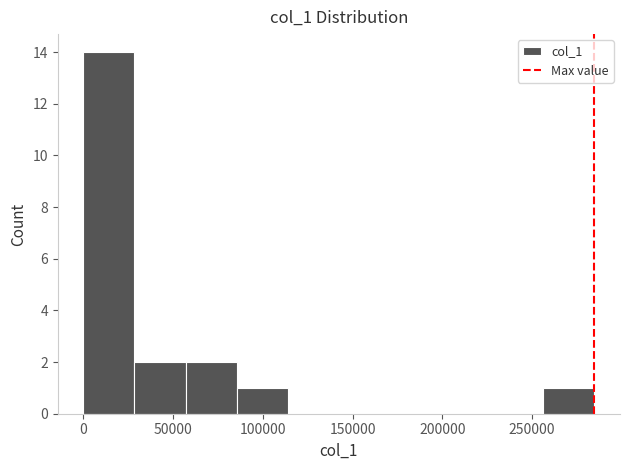

Reading left to right, transcribe this chart: for each bar, give the range it covers on the x-axis and its height. Neither the bar edges nor the heights are printed on the chart, so give them approximately, as read against the axes.

0 to 30000: 14
30000 to 55000: 2
55000 to 85000: 2
85000 to 115000: 1
115000 to 140000: 0
140000 to 170000: 0
170000 to 200000: 0
200000 to 230000: 0
230000 to 255000: 0
255000 to 285000: 1